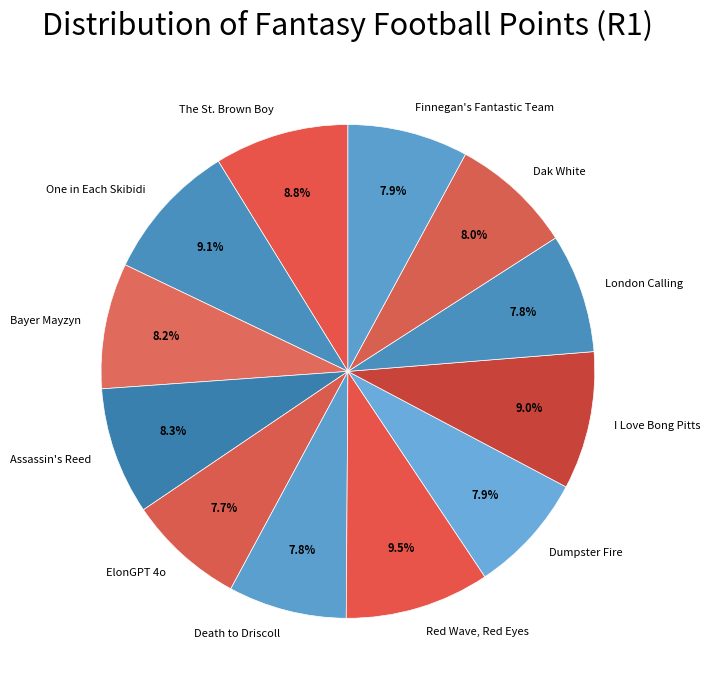

Does any single category account for the majority?

No